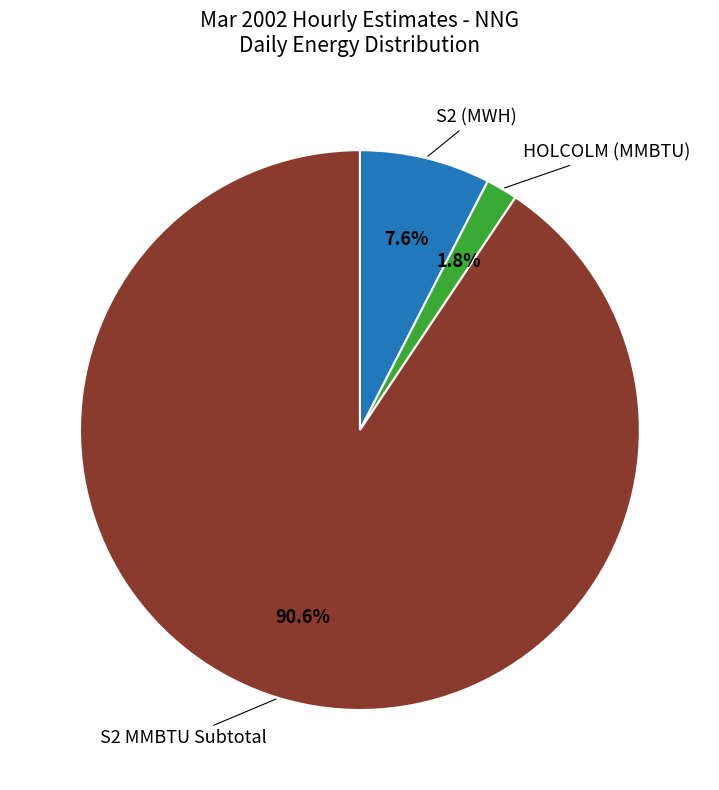

Does any single category account for the majority?

Yes